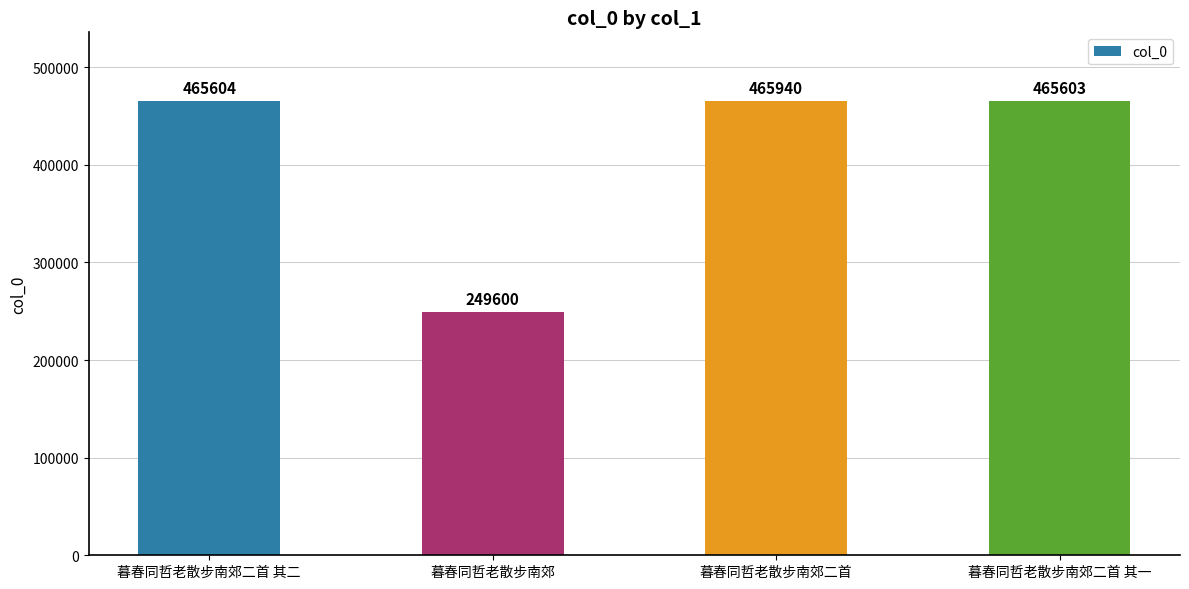

Reading left to right, list all the values displayed in this chart.

暮春同哲老散步南郊二首 其二=465604	暮春同哲老散步南郊=249600	暮春同哲老散步南郊二首=465940	暮春同哲老散步南郊二首 其一=465603